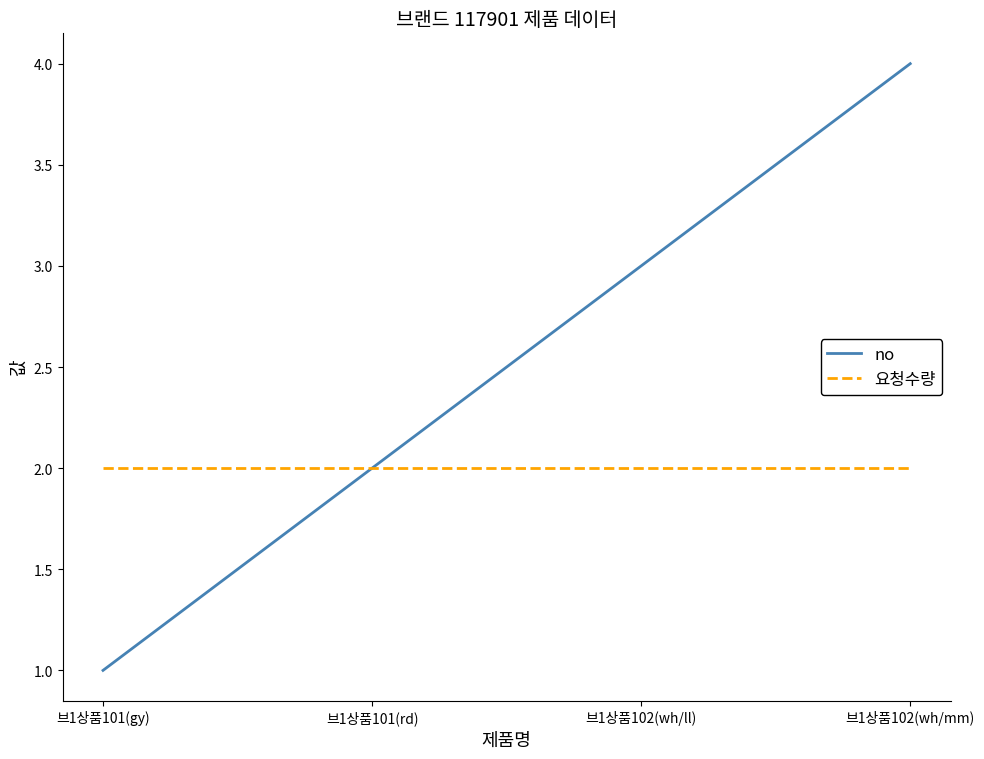

List the labels in order of no value, smallest first.

브1상품101(gy), 브1상품101(rd), 브1상품102(wh/ll), 브1상품102(wh/mm)